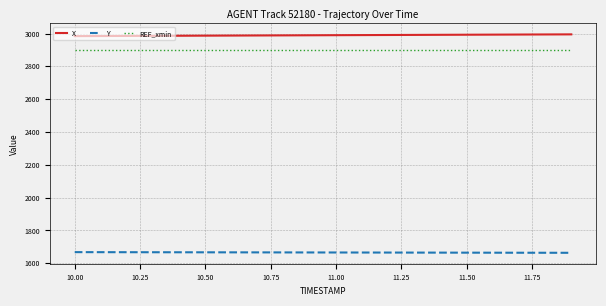

What are all the series names shown in the legend?

X, Y, REF_xmin